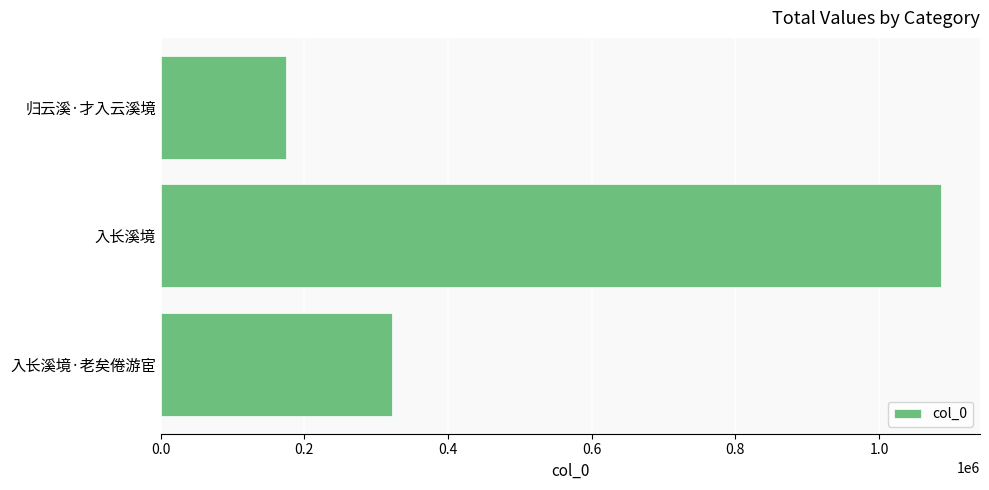

Reading top to bottom, transcribe all the data shown in this chart.

174521	1086136	321938